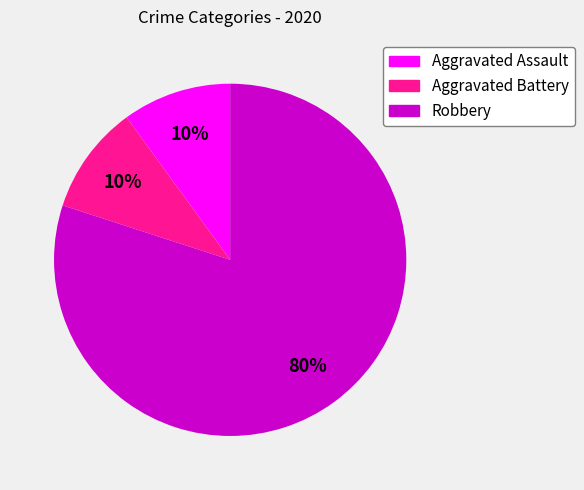

To the nearest percent, what is the difference between the largest and smallest slice percentages?

70%